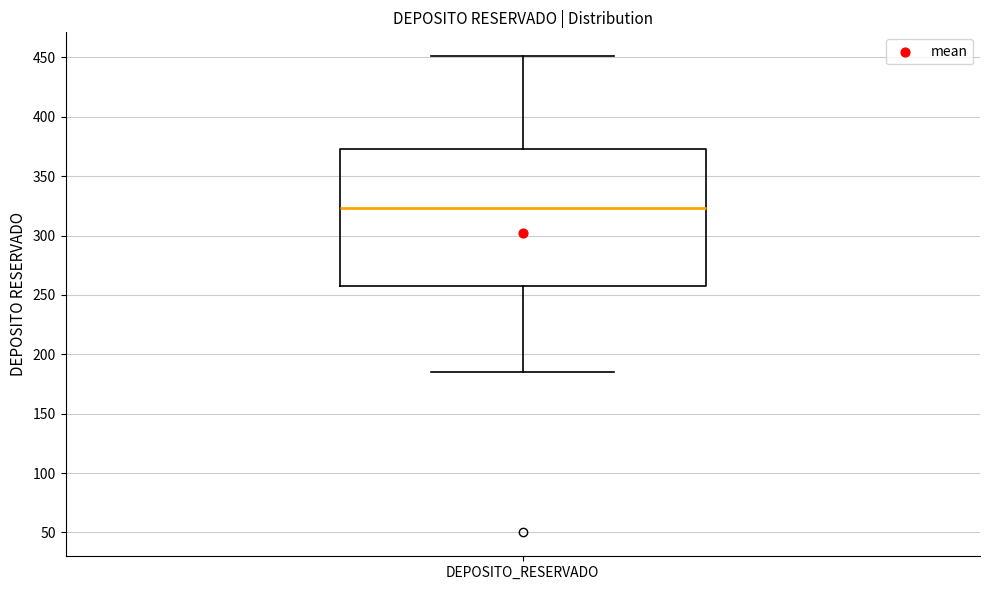

Read this box plot against the y-axis: the position of the median line, the range covered by the box, and the ends of both whiskers. The values are not printed on the chart, so give them approximately, as read against the axis.

median 325, box 260 to 375, whiskers 185 to 450